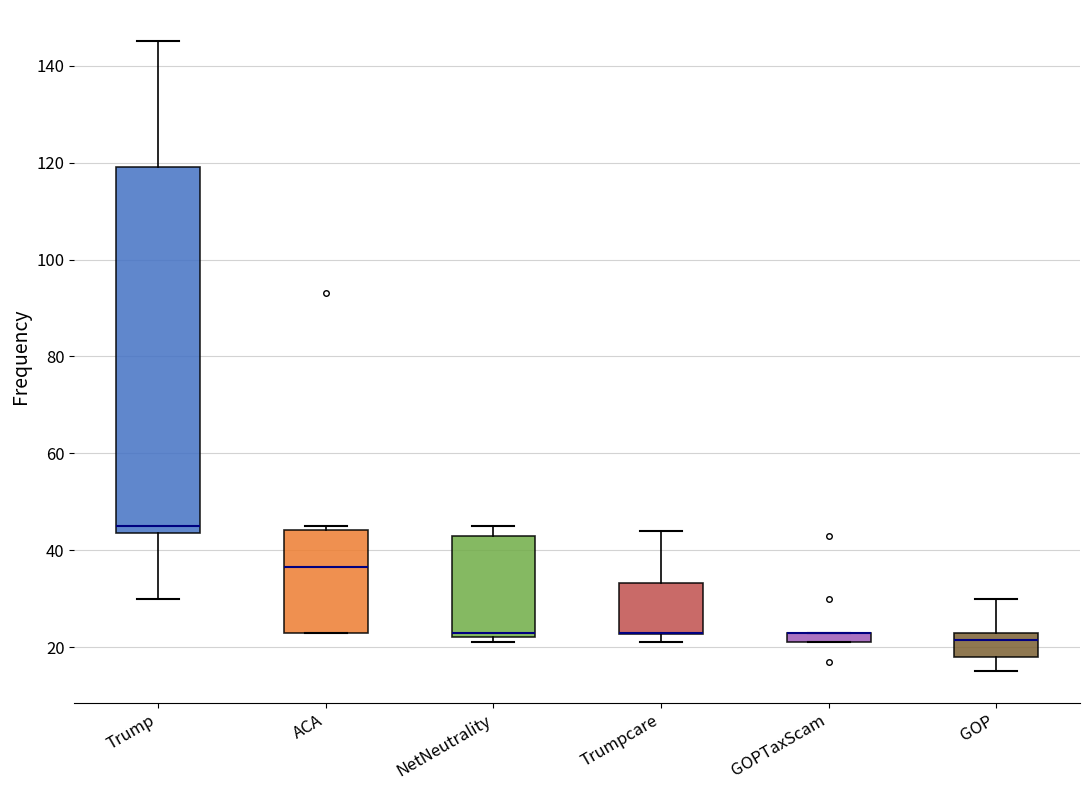

Which box is the tallest, from its lower edge to its upper edge?

Trump